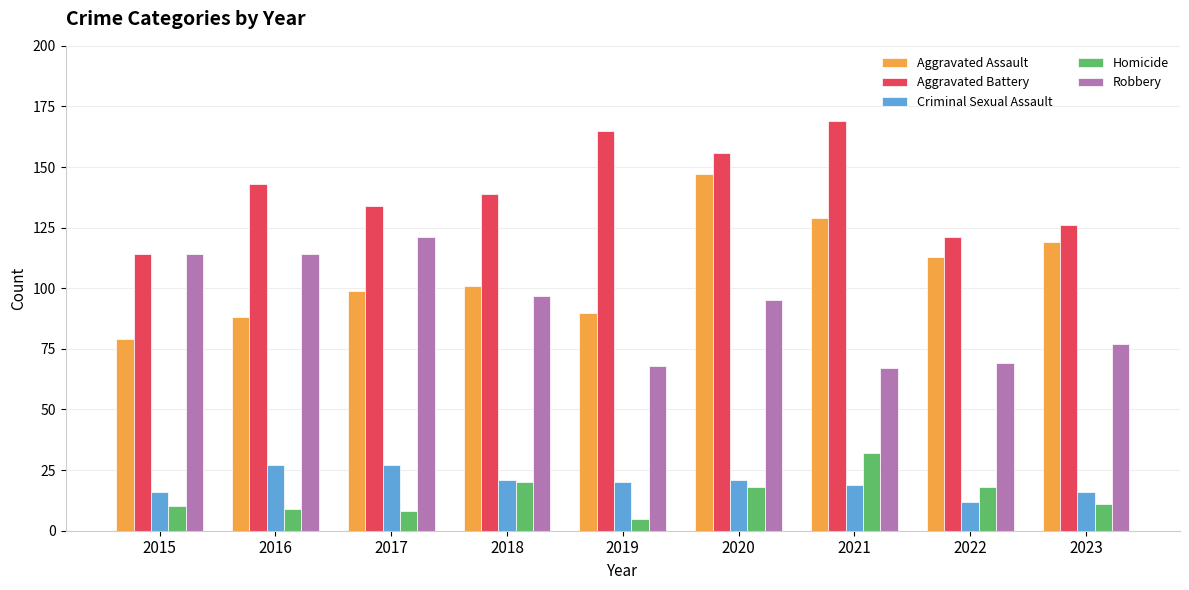

What is the total value across all series at 2023?

349